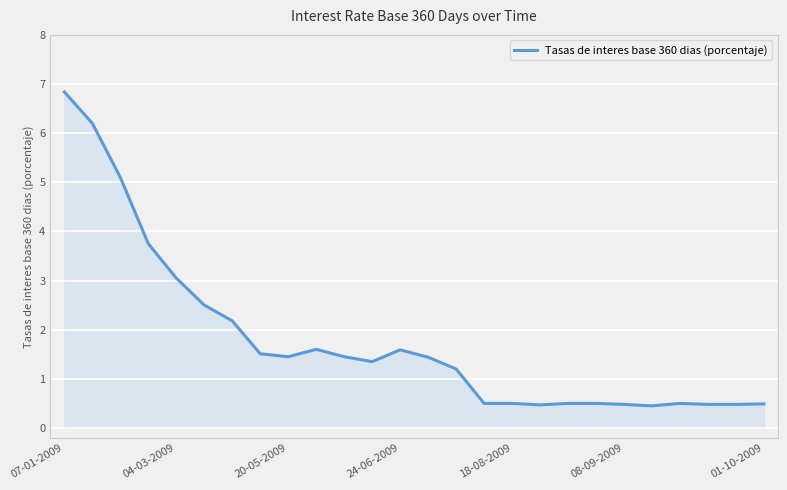

Does the chart display data point markers on the line(s)?

No